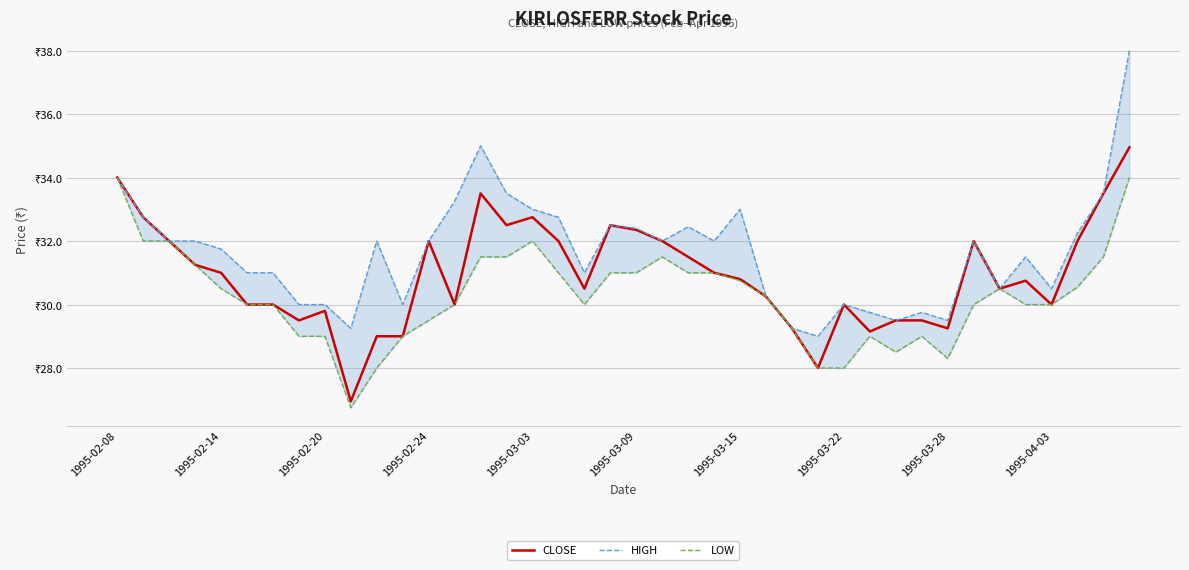

What is the sum of all CLOSE values?

1237.2